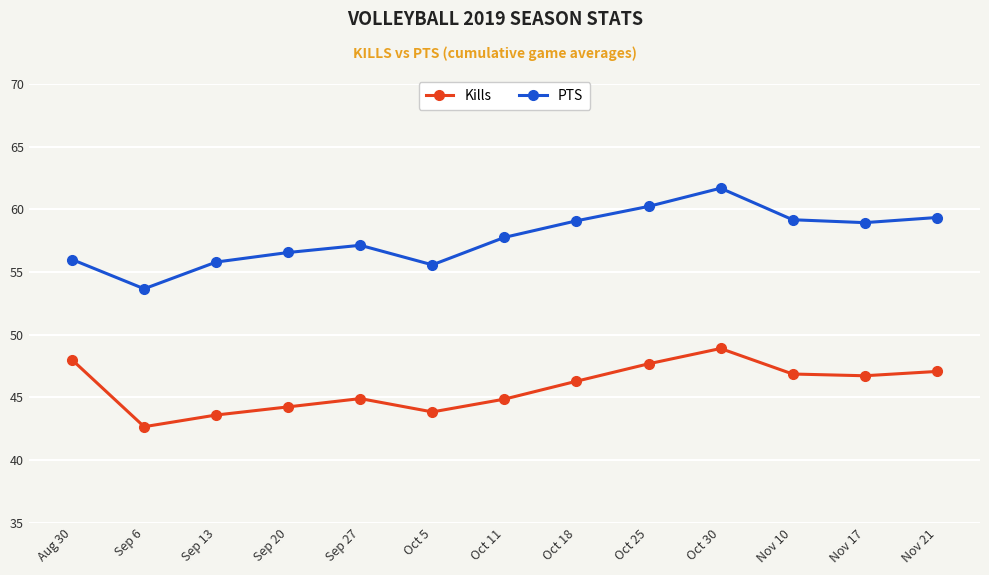

How many data points does each series have?

13